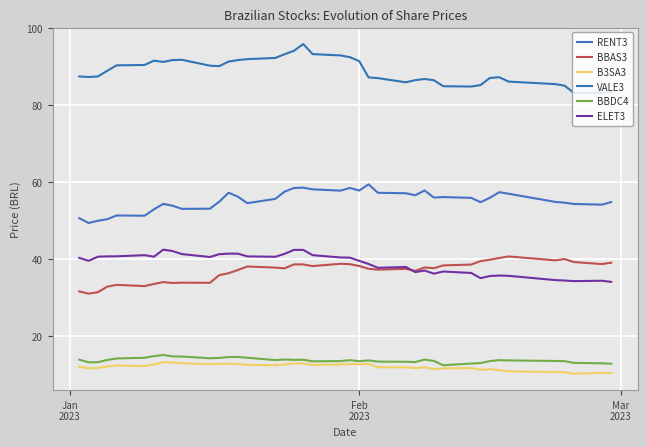

What is the highest value of the ELET3 series?

42.5